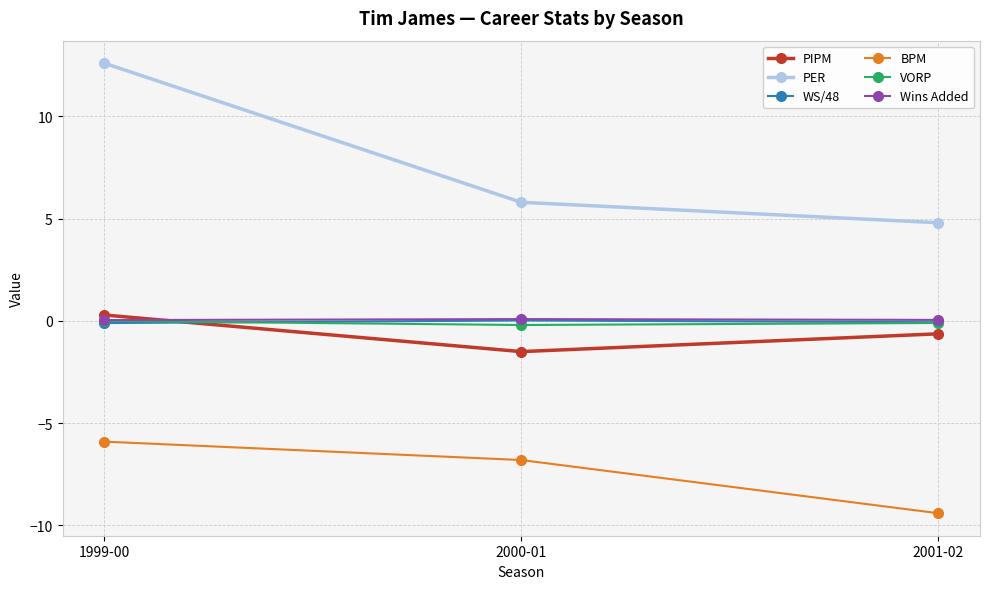

The value of PER at 2001-02 is 6.8. True or false?

False